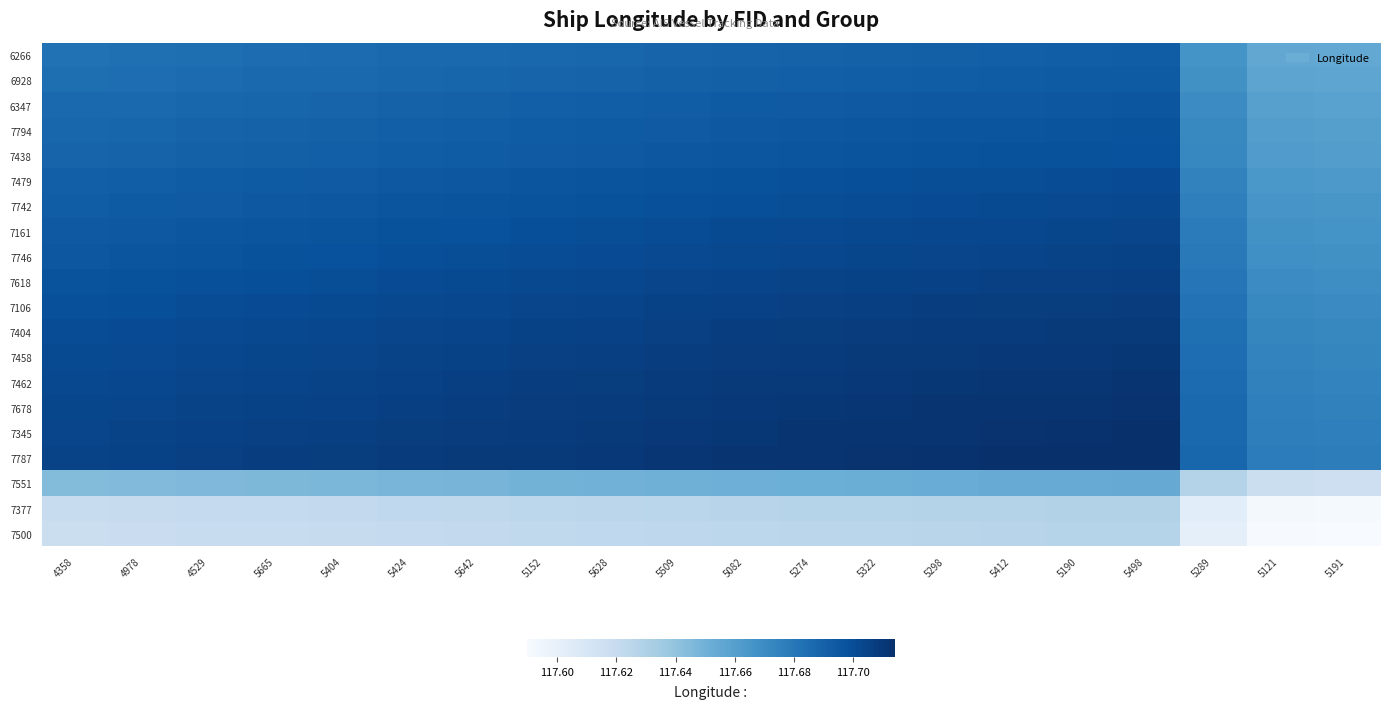

What is the maximum value shown in the chart?

117.7